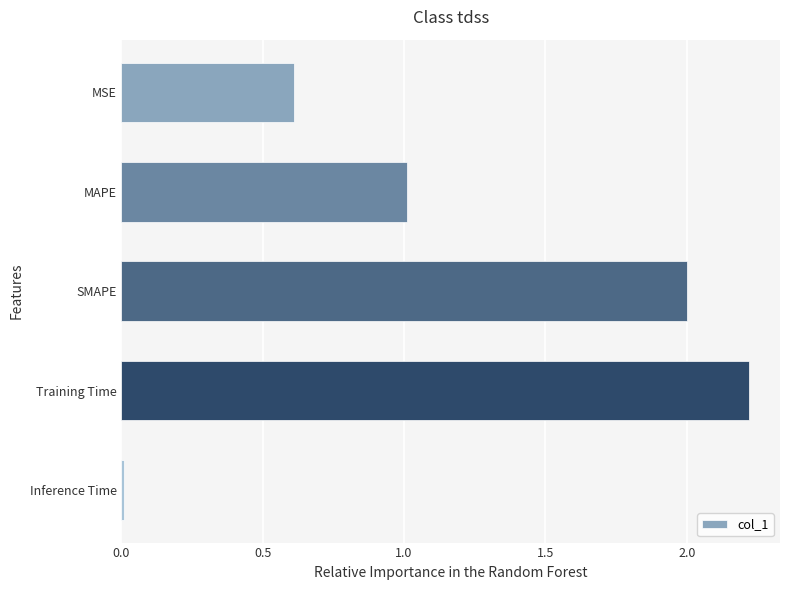

The chart shows a value of 2.2 at Training Time. True or false?

True